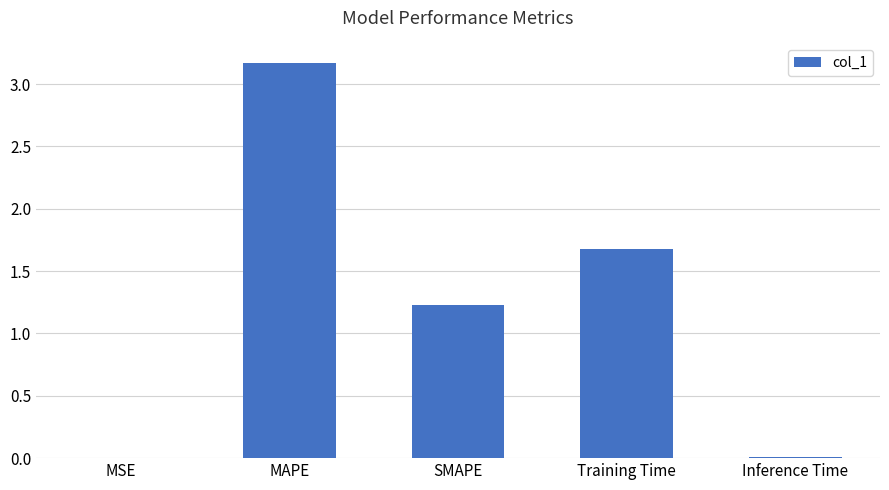

Where is the data nearest to the value 1?

SMAPE